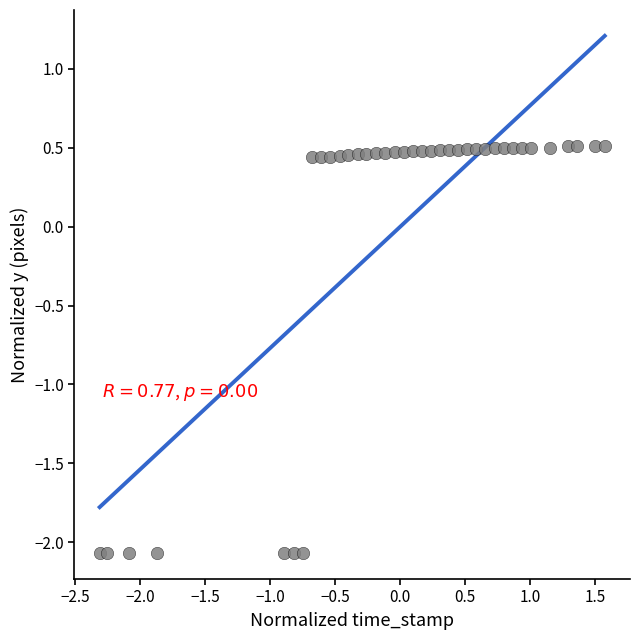

What is the range of X values (max minus min)?

3.9